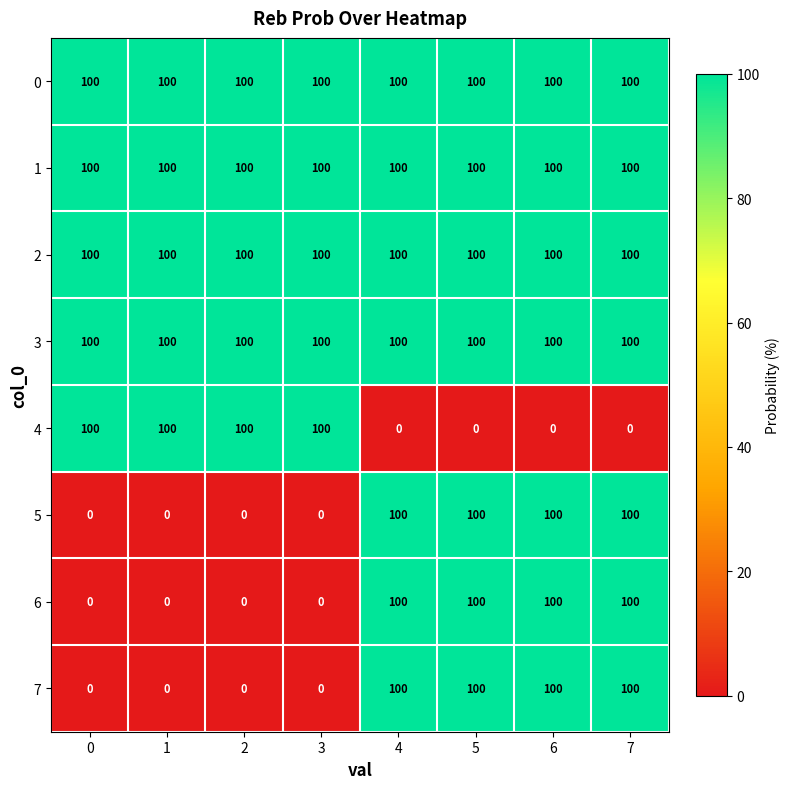

What is the difference between the highest and lowest values at 0?

100